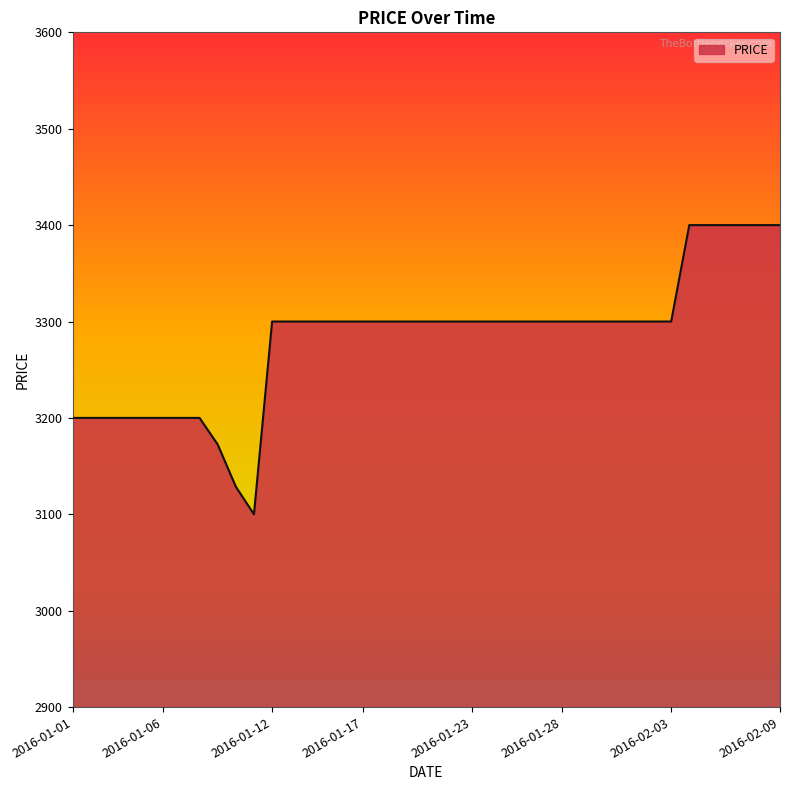

What is the greatest value displayed?

3400.0